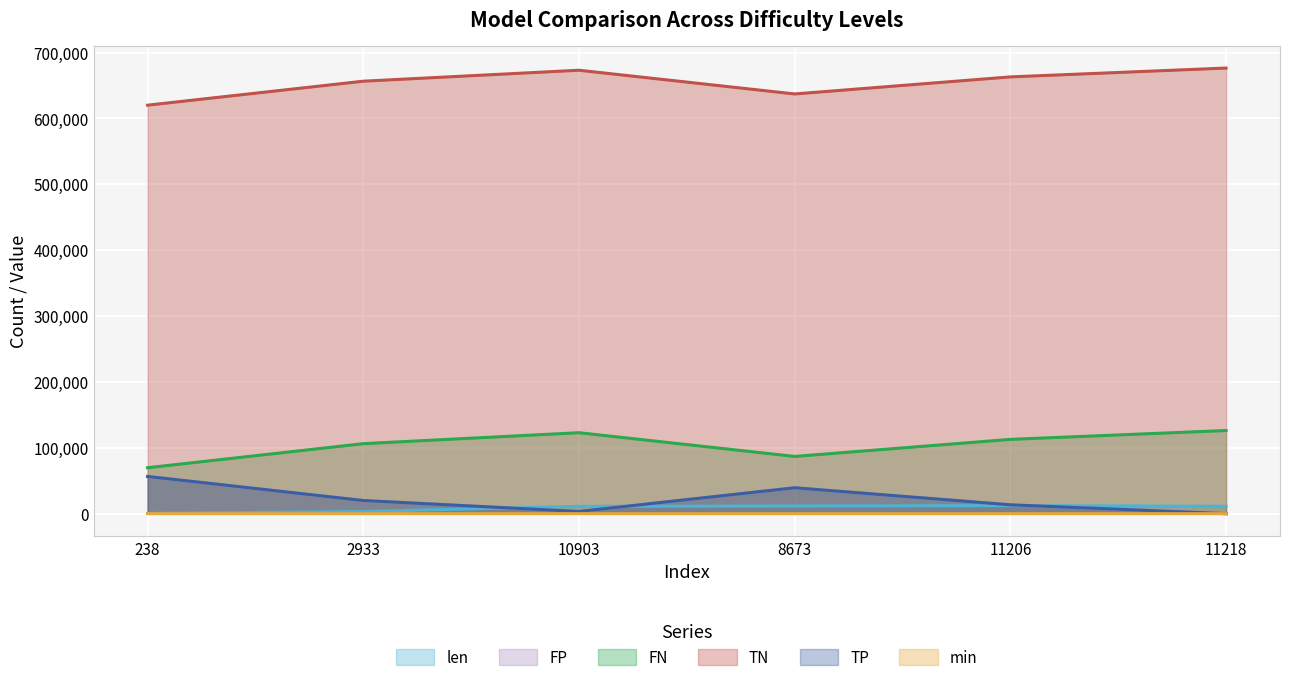

How many lines are shown in the chart?

6